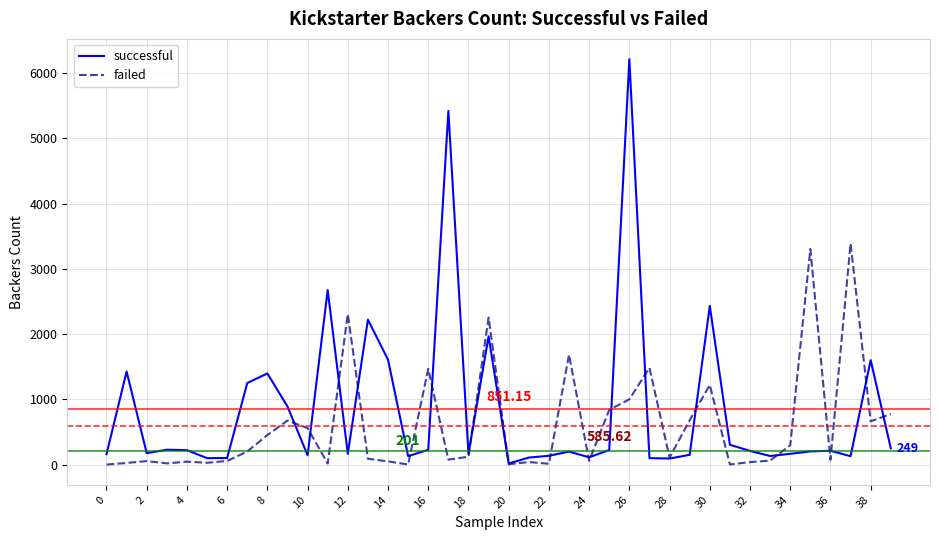

Rank the series by their maximum value, from lowest to highest.

failed, successful